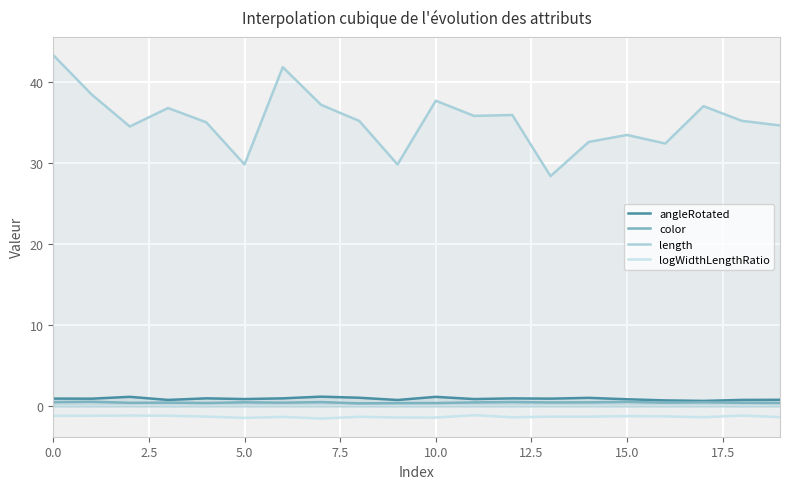

Count the number of data series in this chart.

4